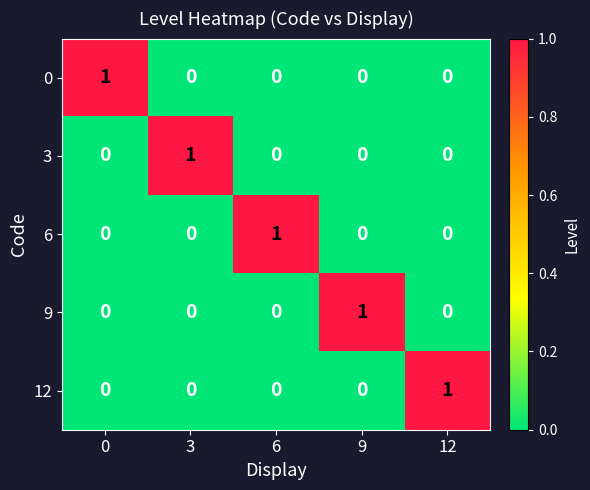

Which category has the highest value in the 9 series?

9